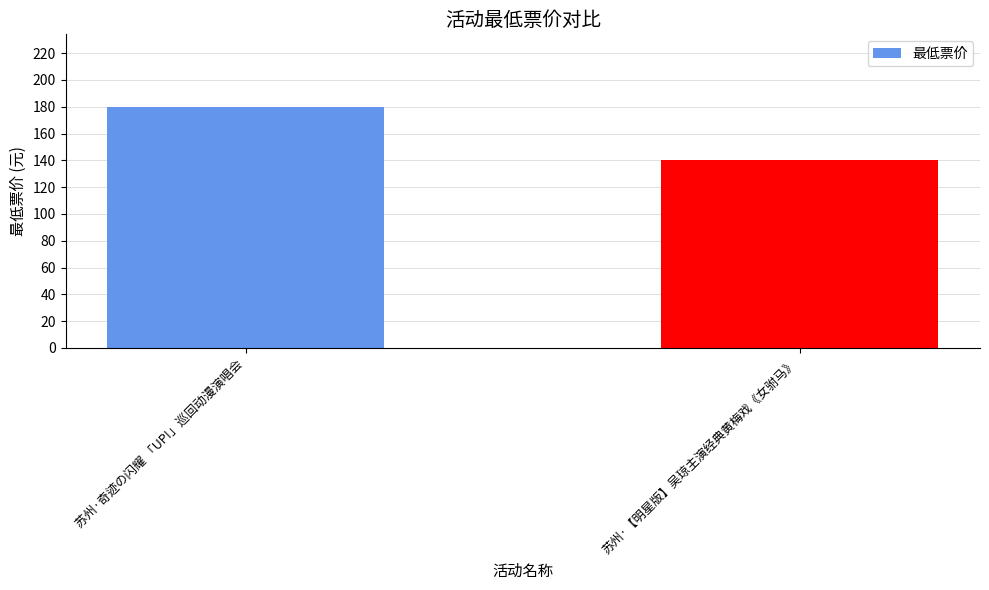

Rank the categories by value from lowest to highest.

苏州·【明星版】吴琼主演经典黄梅戏《女驸马》, 苏州·奇迹の闪耀 「UP!」巡回动漫演唱会